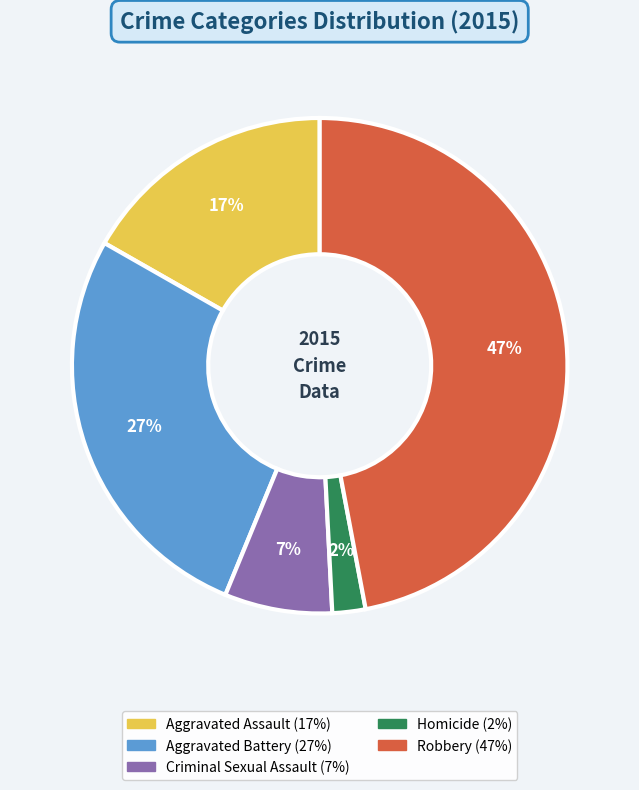

What is the smallest slice in the pie chart?

Homicide